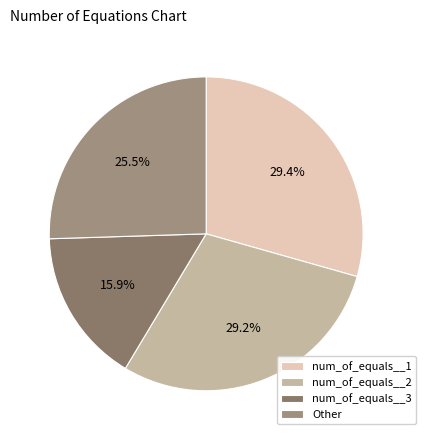

How many segments does this pie chart have?

4